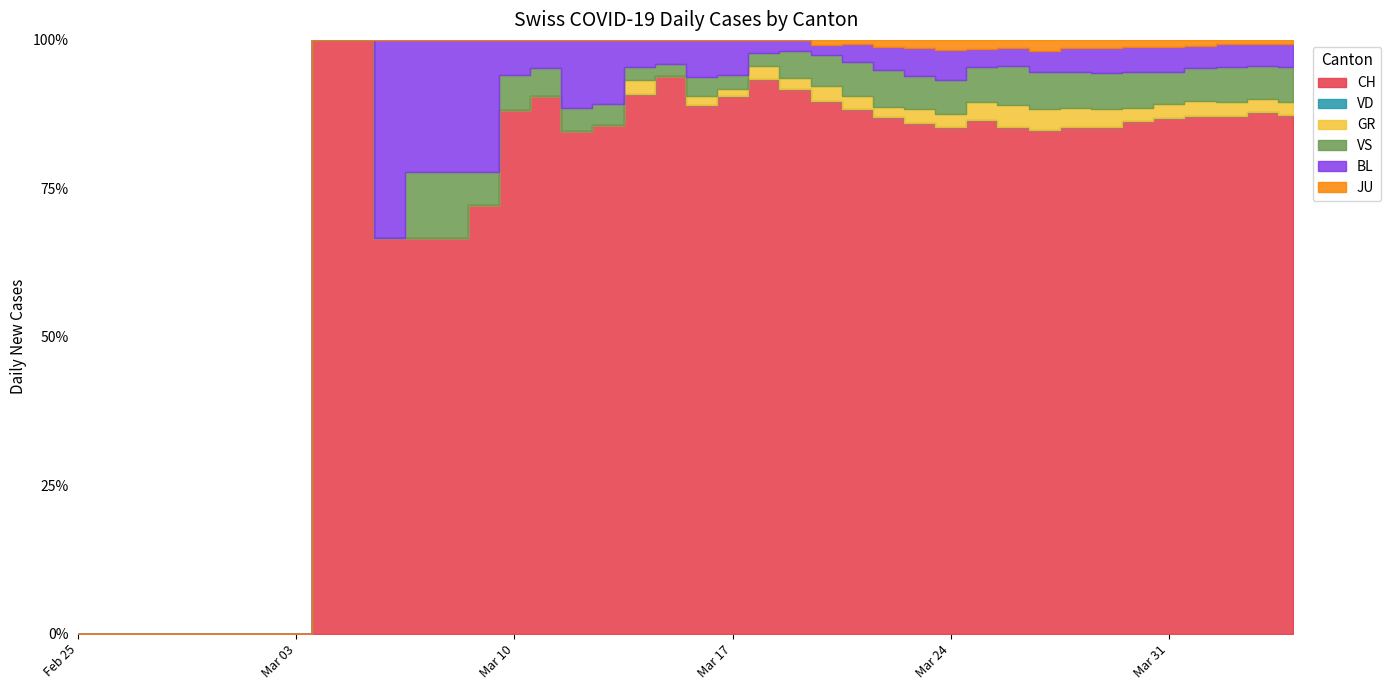

How many distinct data groups are displayed?

6